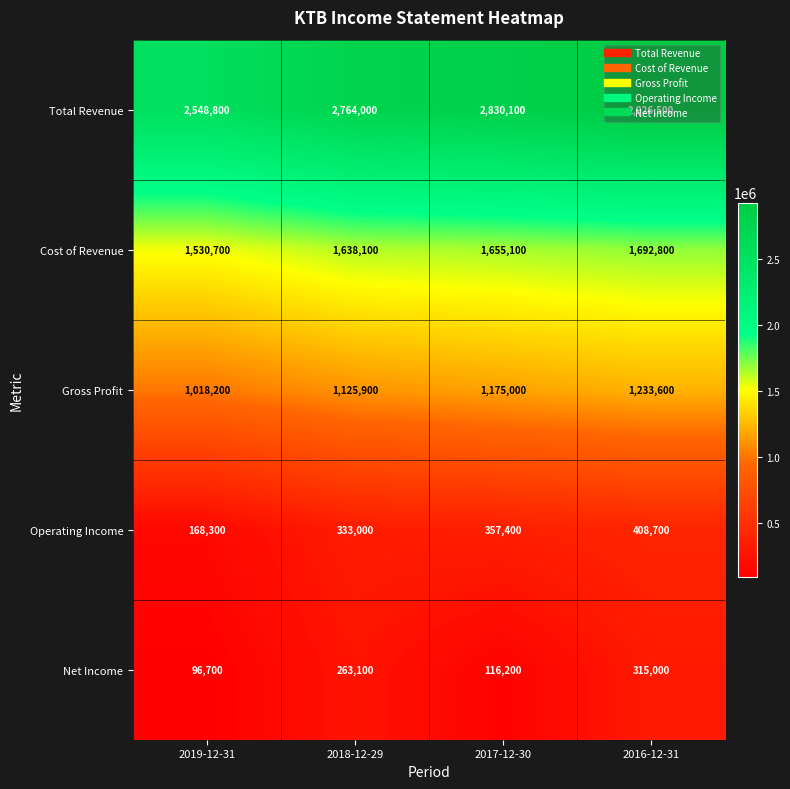

Which category has the lowest value in the Net Income series?

2019-12-31